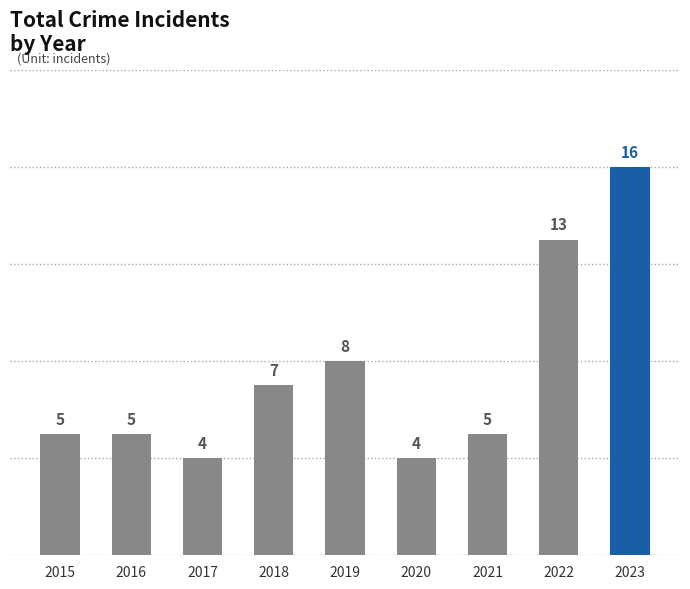

What is the sum of all values?

67